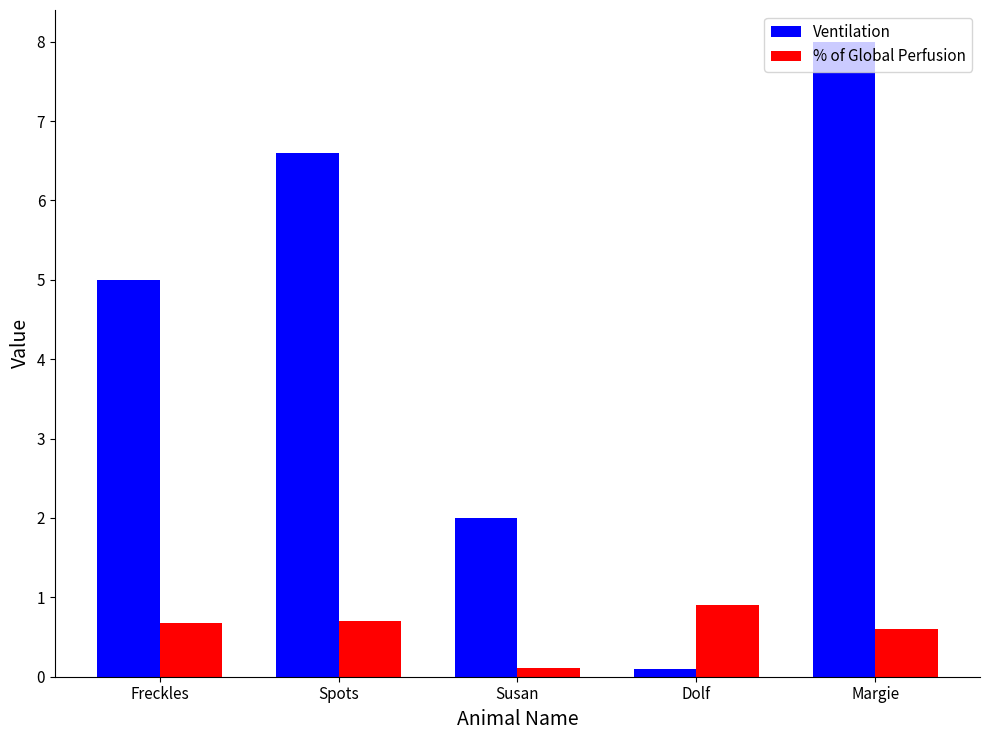

What value does the Ventilation series have at Dolf?

0.1